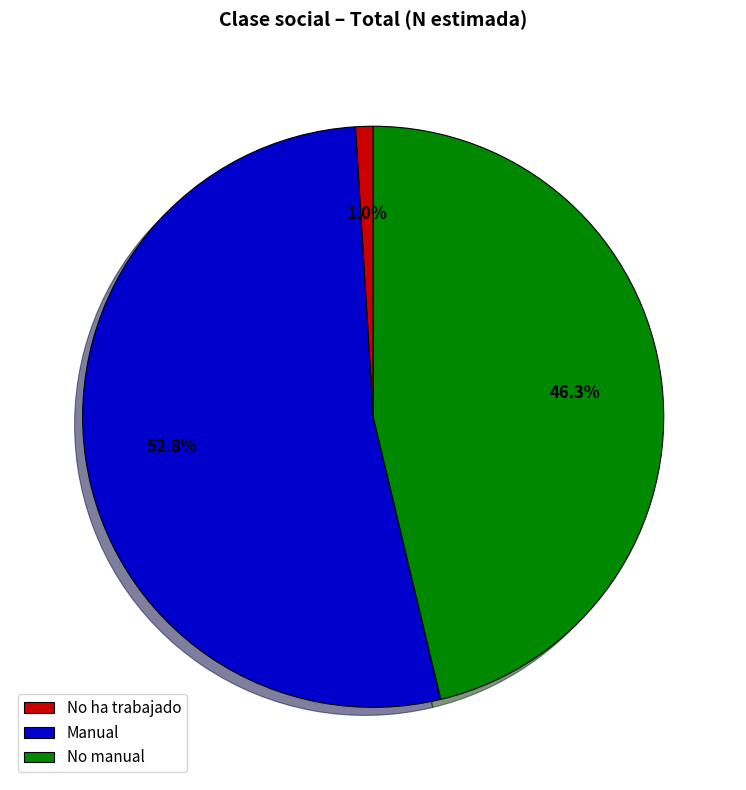

Is Manual the majority of the pie?

Yes